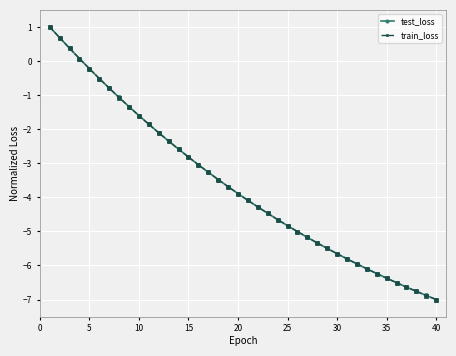

What is the value of the train_loss point at the 22nd from the left?

-4.3